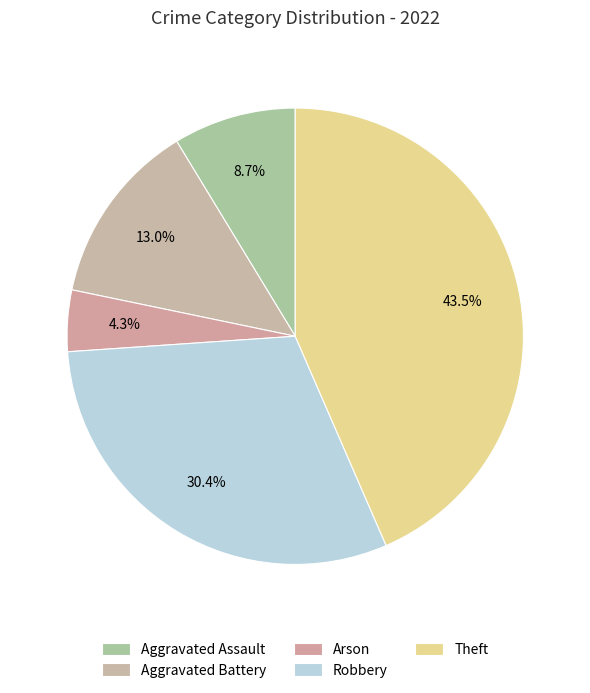

Which slice is the smallest?

Arson